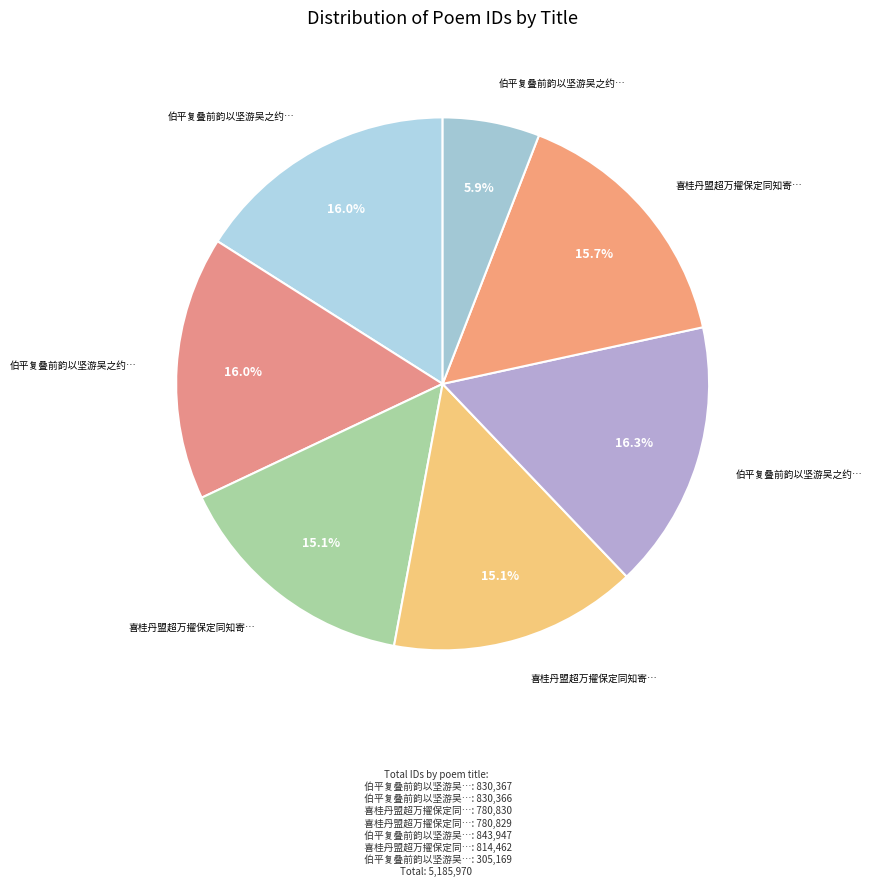

How many slices are in this pie chart?

7